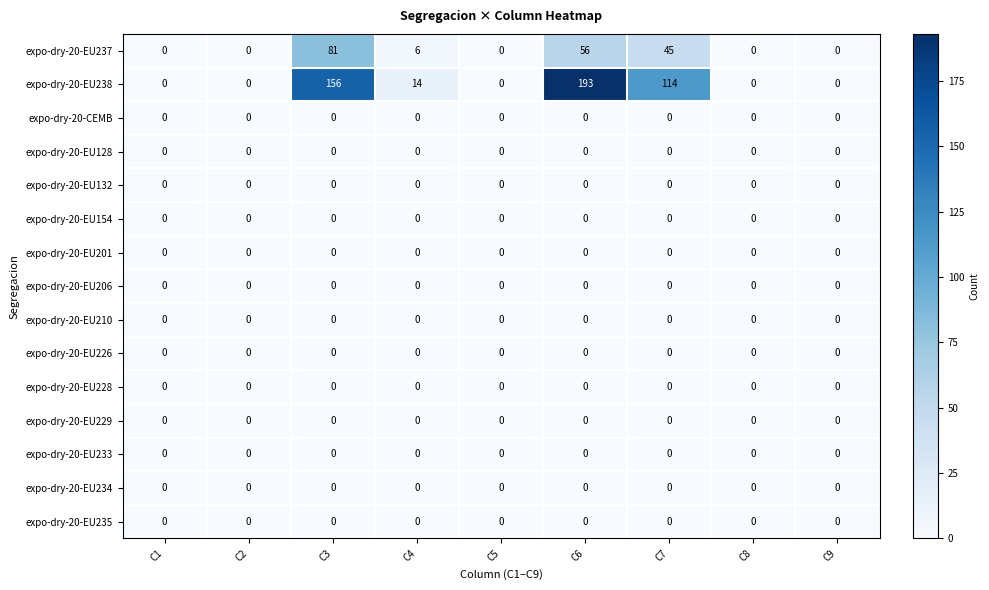

True or false: expo-dry-20-EU237 has a value of 0 at C9.

True